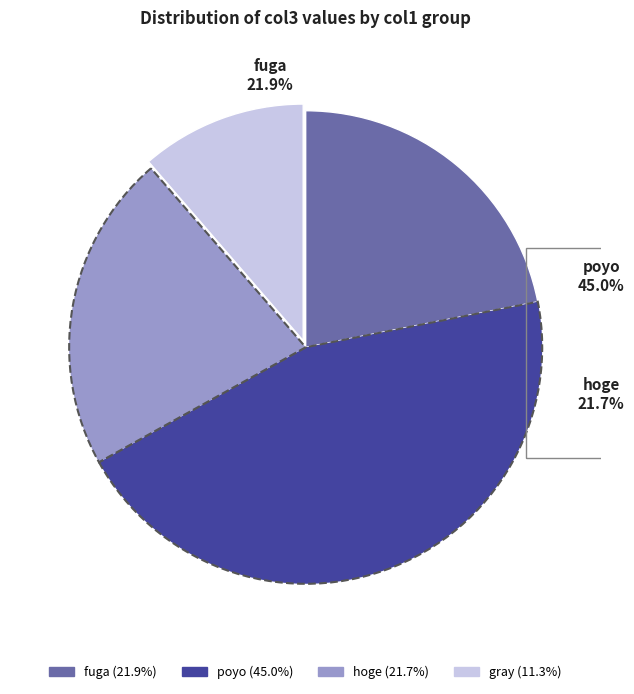

Does any single category account for the majority?

No